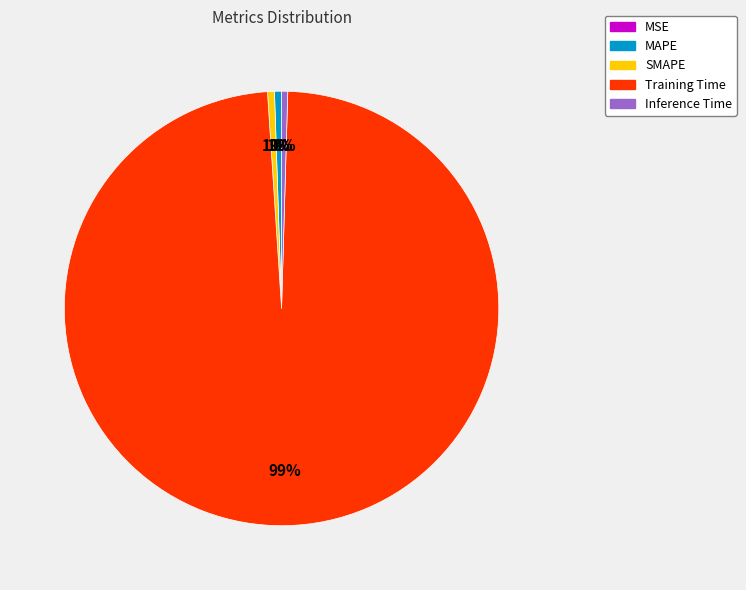

The Training Time slice represents 89% of the pie. True or false?

False